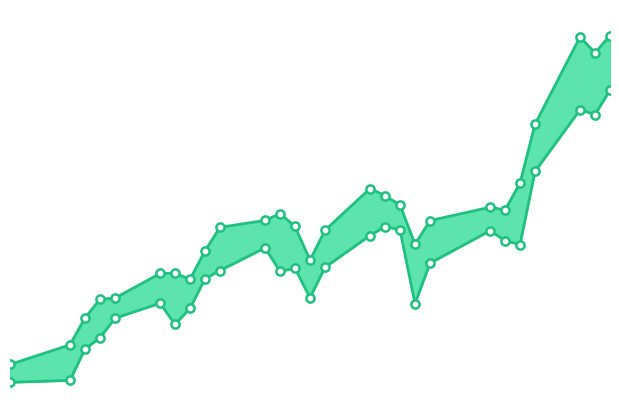

Which series has the largest Y range (max minus min)?

High